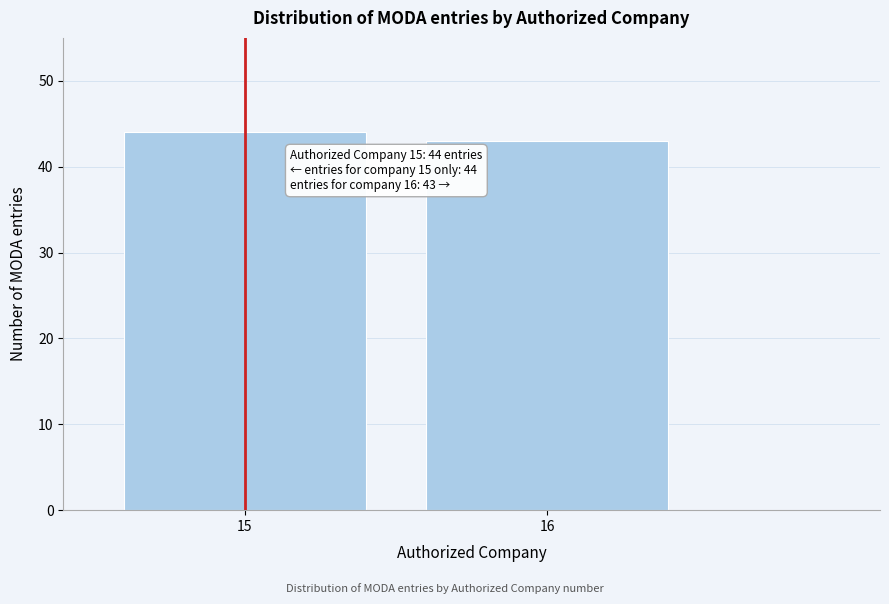

Reading right to left, extract all data points from this chart.

16=43	15=44